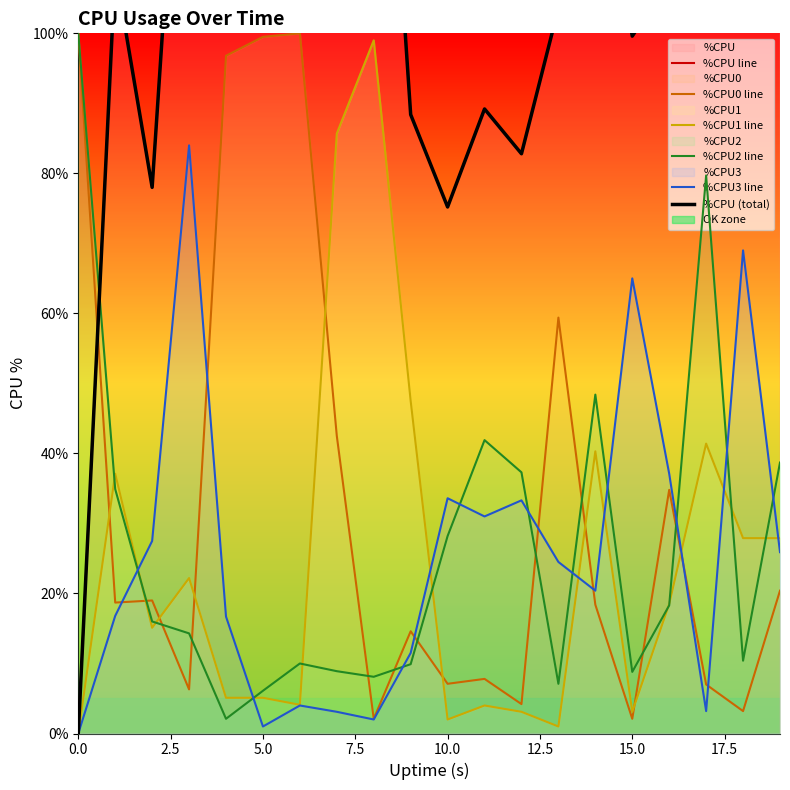

Which has a higher value, 11 or 16?

16